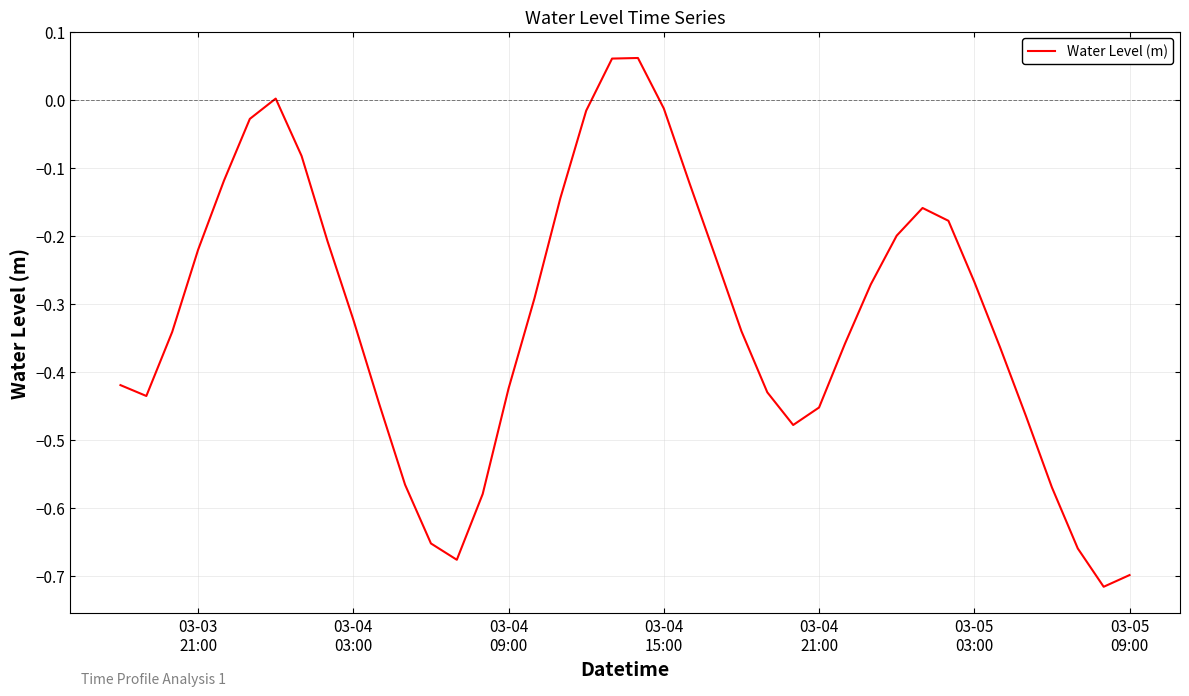

What is the difference between the maximum and minimum values?

0.8